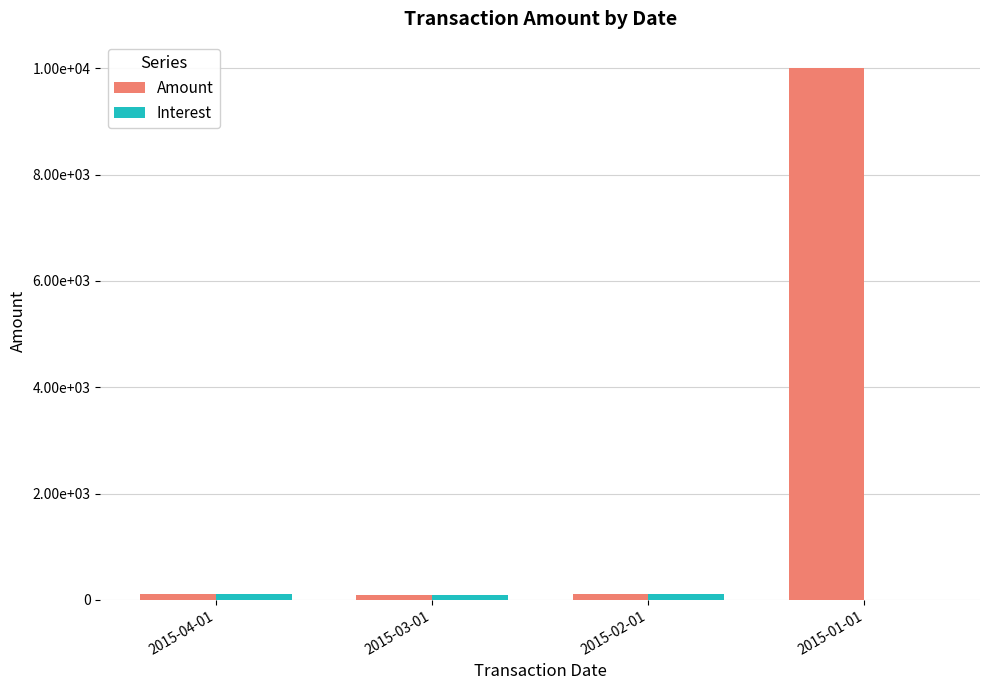

Are the bars grouped side by side (vs. stacked)?

Yes